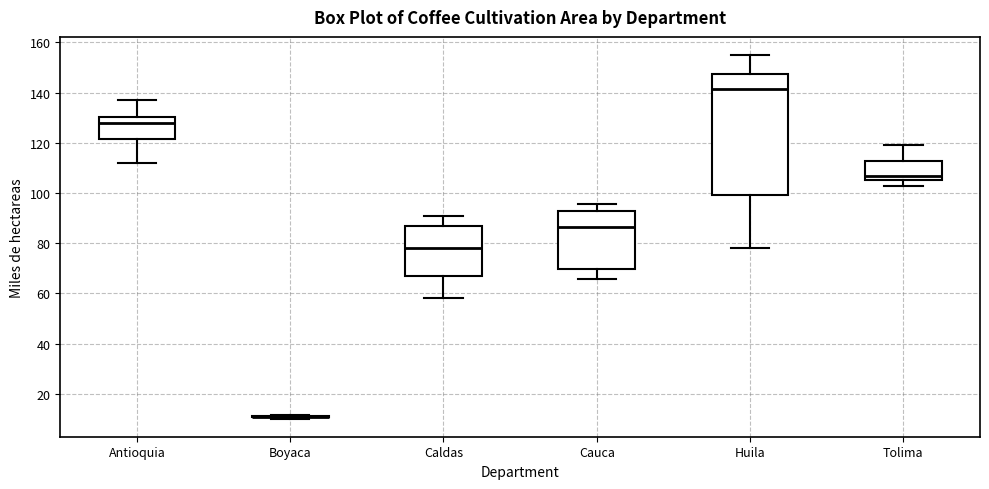

Where does the lower whisker of the box for Cauca end on the y-axis? The values are not printed on the chart, so give them approximately, as read against the axis.

66